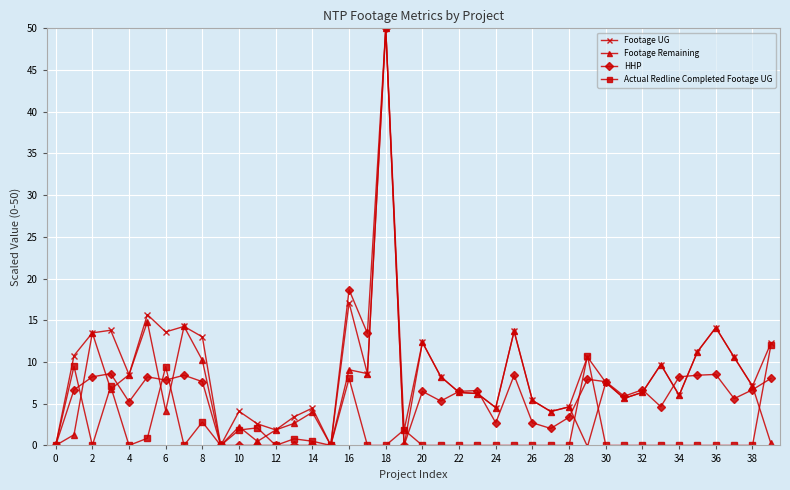

What is the difference between the maximum and minimum values in the Footage Remaining series?

50.1